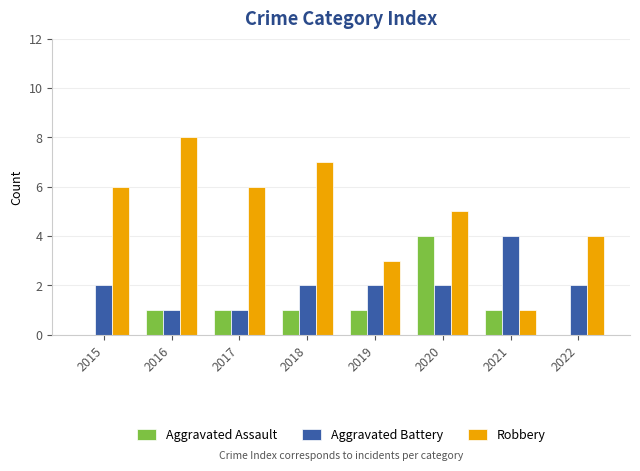

What value does the Robbery series have at 2017?

6